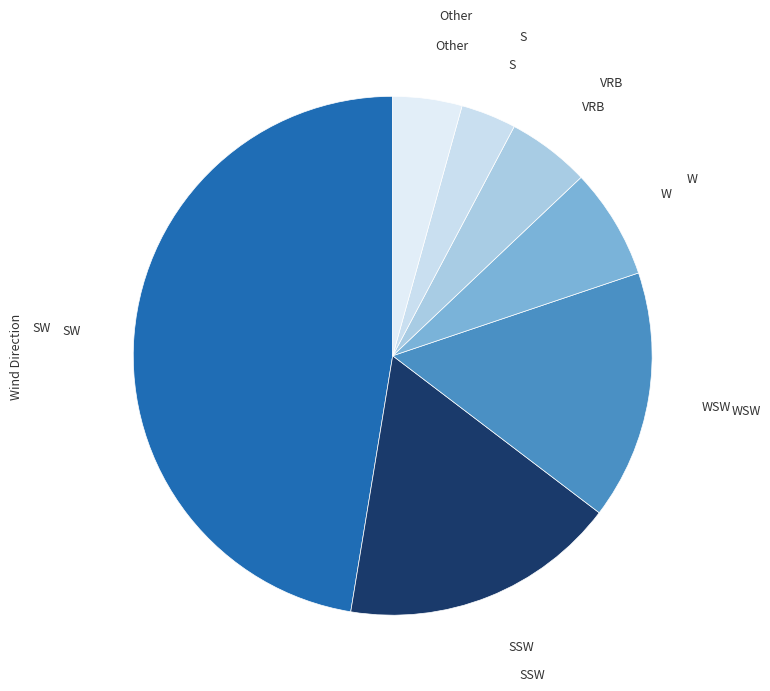

Combined, do VRB and SW account for over 50%?

Yes